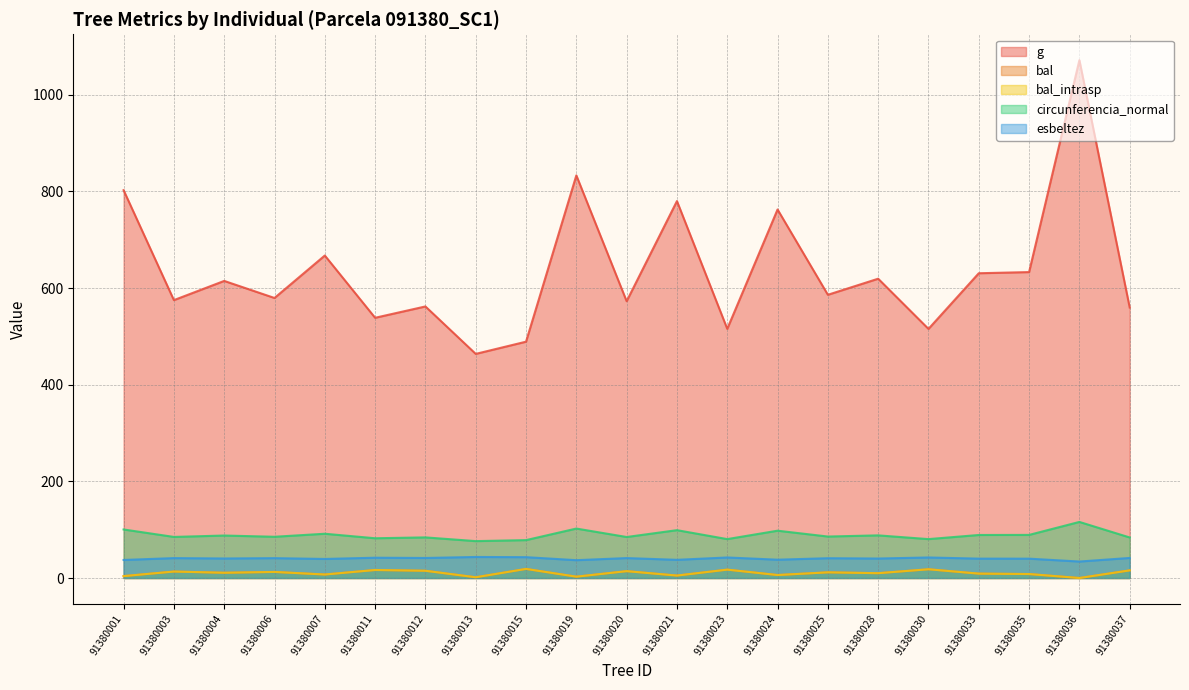

What is the sum of the esbeltez values at 91380028 and 91380011?

82.3